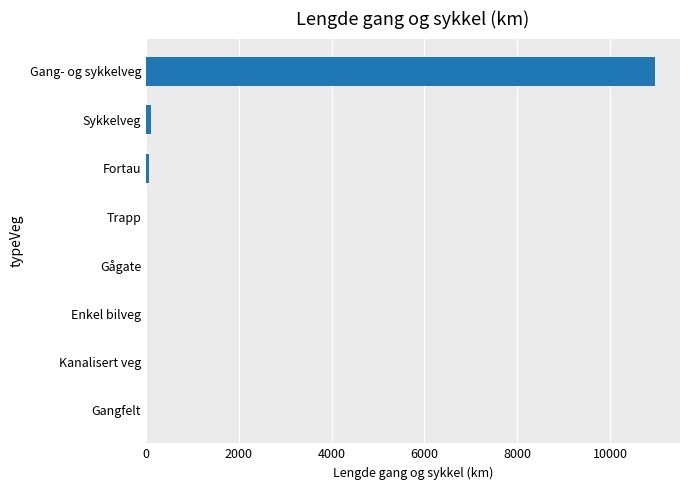

What is the average value?

1394